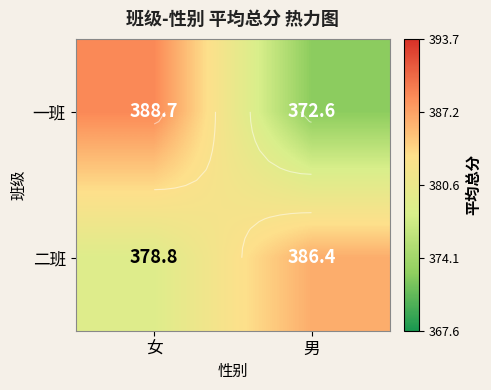

Between 女 and 男, which series saw the biggest shift?

一班